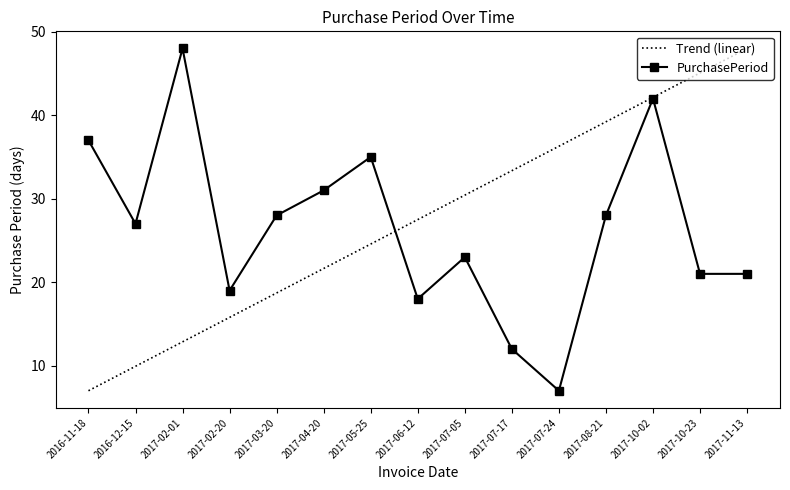

What position from the left is 2017-08-21?

12